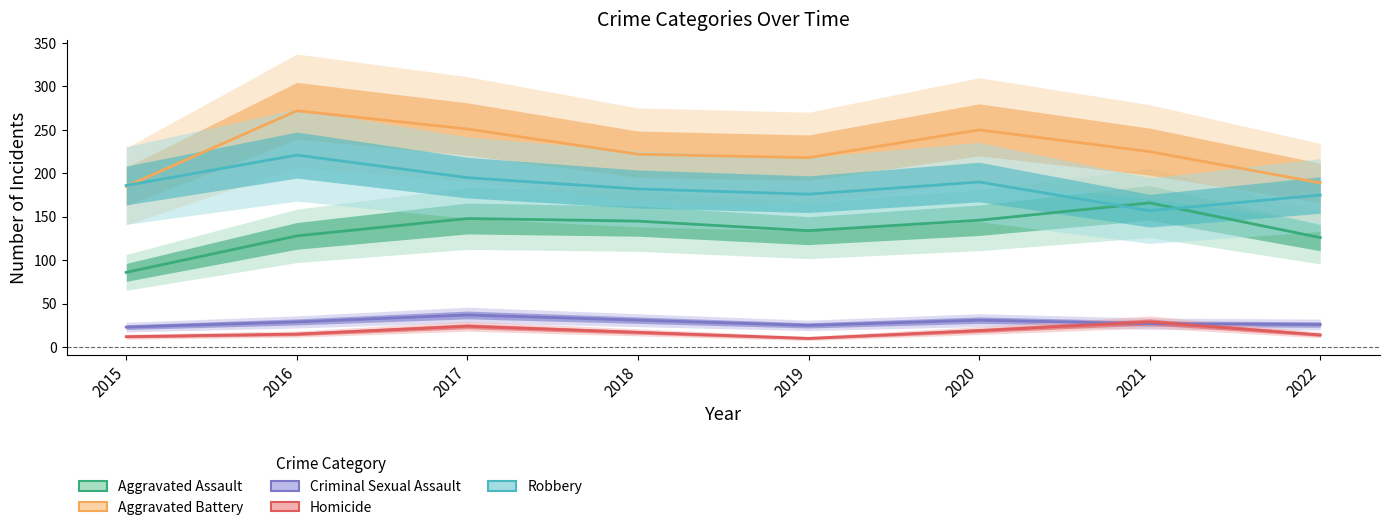

Rank the series by their maximum value, from lowest to highest.

Homicide, Criminal Sexual Assault, Aggravated Assault, Robbery, Aggravated Battery